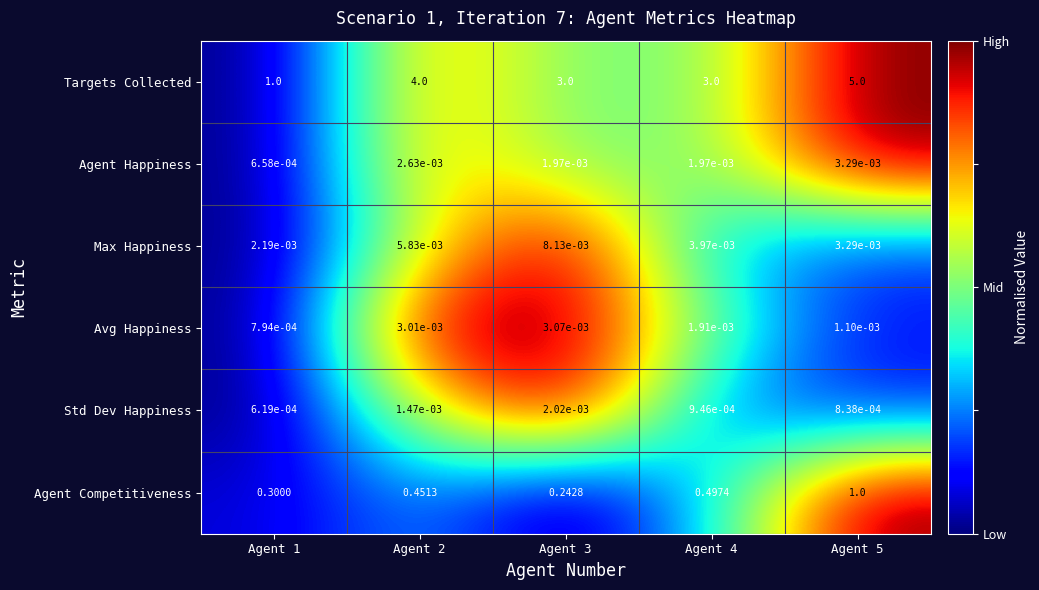

Which series has the largest total across all categories?

Targets Collected